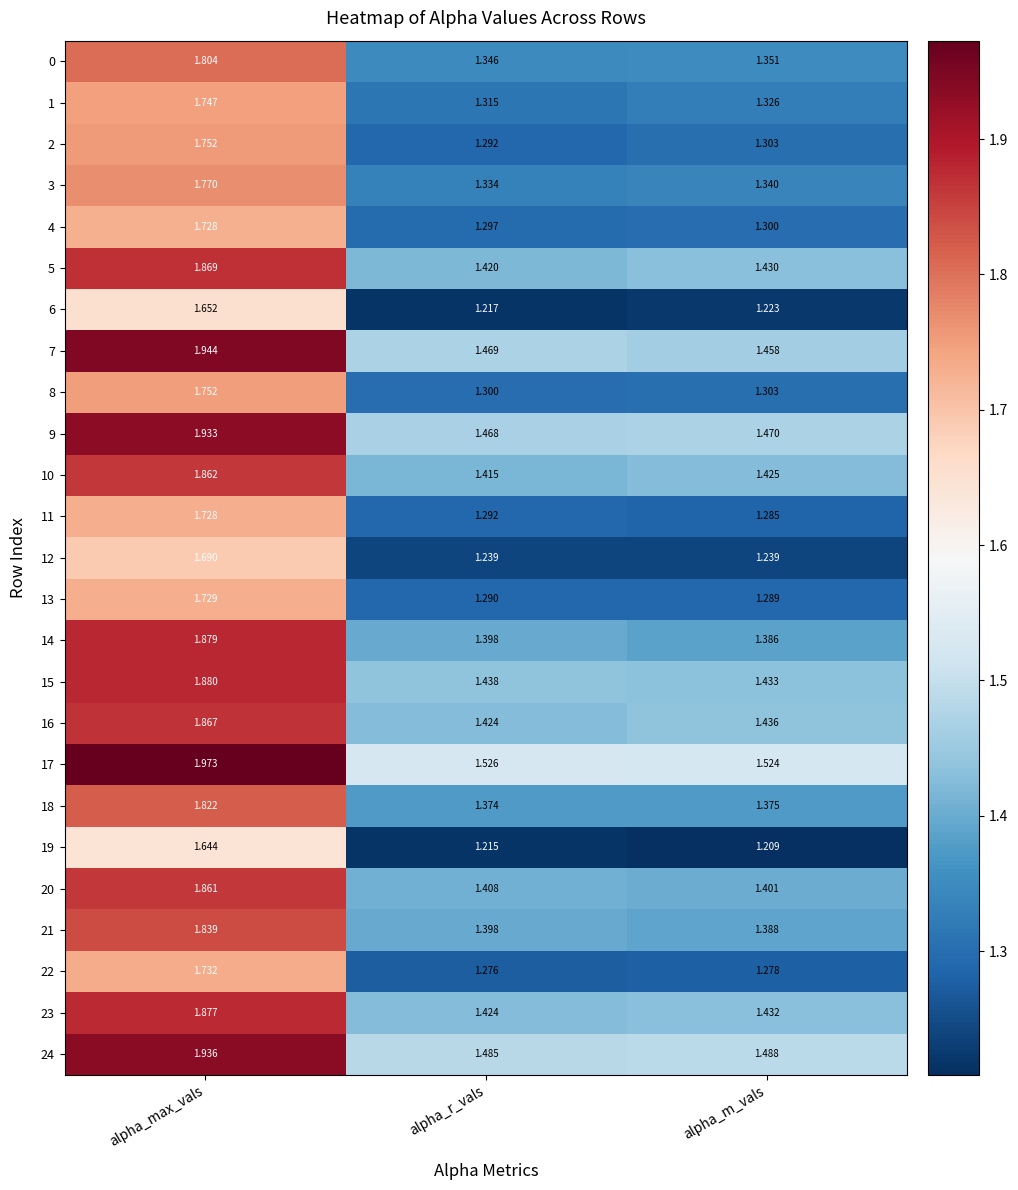

Which category has the highest value across all series?

alpha_max_vals